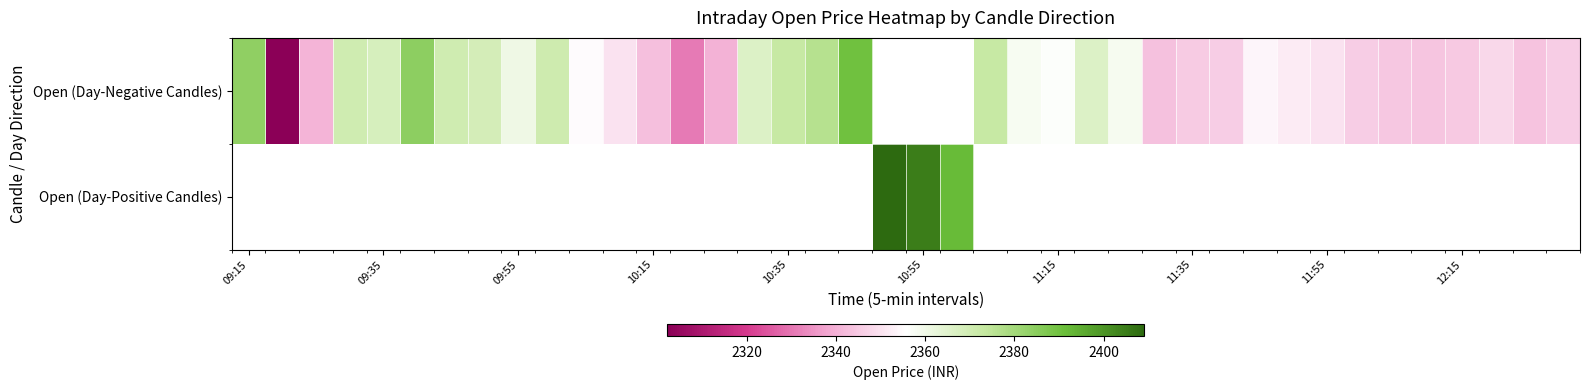

What is the approximate value of Open (Day-Negative Candles) at 11:35?

2345.3